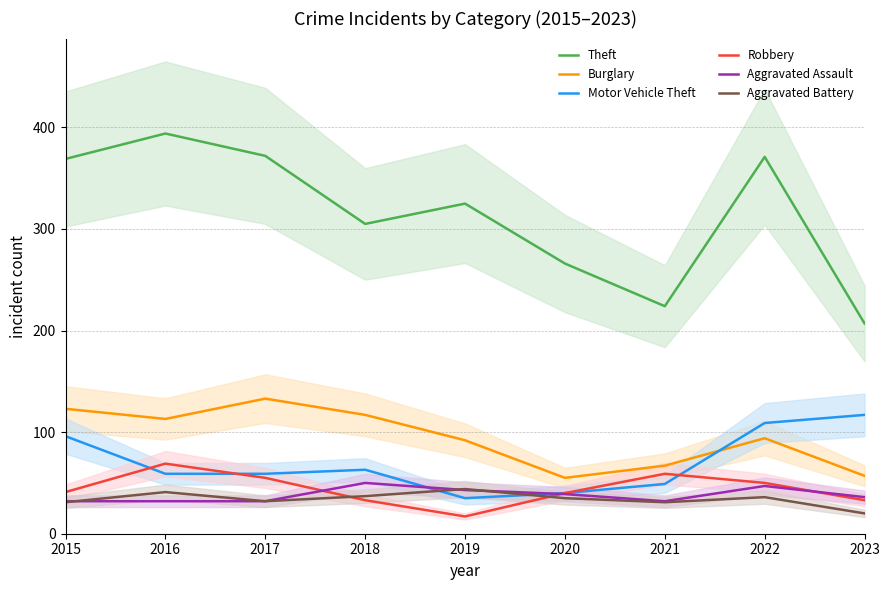

Reading left to right, transcribe all the data shown in this chart.

Theft: 2015=369	2016=394	2017=372	2018=305	2019=325	2020=266	2021=224	2022=371	2023=207
Burglary: 2015=123	2016=113	2017=133	2018=117	2019=92	2020=55	2021=67	2022=94	2023=57
Motor Vehicle Theft: 2015=96	2016=59	2017=59	2018=63	2019=35	2020=40	2021=49	2022=109	2023=117
Robbery: 2015=41	2016=69	2017=55	2018=33	2019=17	2020=40	2021=59	2022=50	2023=33
Aggravated Assault: 2015=32	2016=32	2017=32	2018=50	2019=43	2020=39	2021=32	2022=47	2023=36
Aggravated Battery: 2015=31	2016=41	2017=32	2018=37	2019=44	2020=35	2021=31	2022=36	2023=20